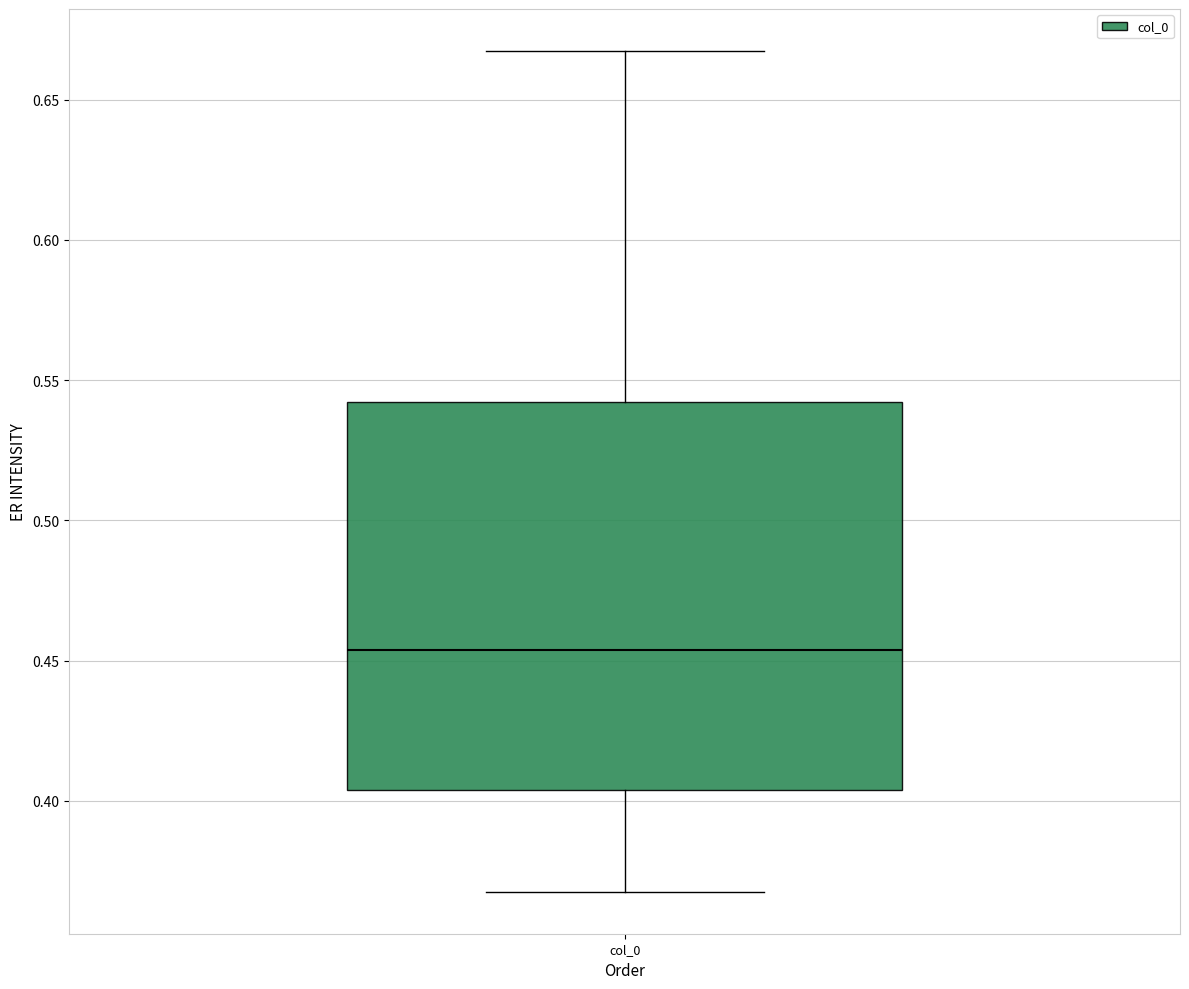

Where is the lower edge of the box for col_0 on the y-axis? The values are not printed on the chart, so give them approximately, as read against the axis.

0.405